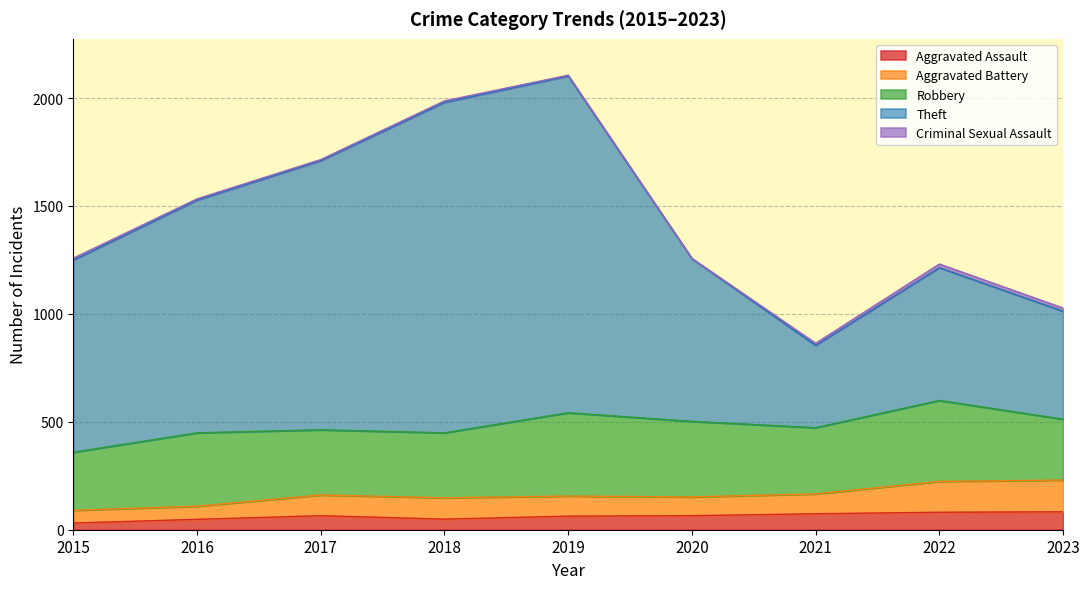

What is the difference between the highest and lowest values at 2016?

1072